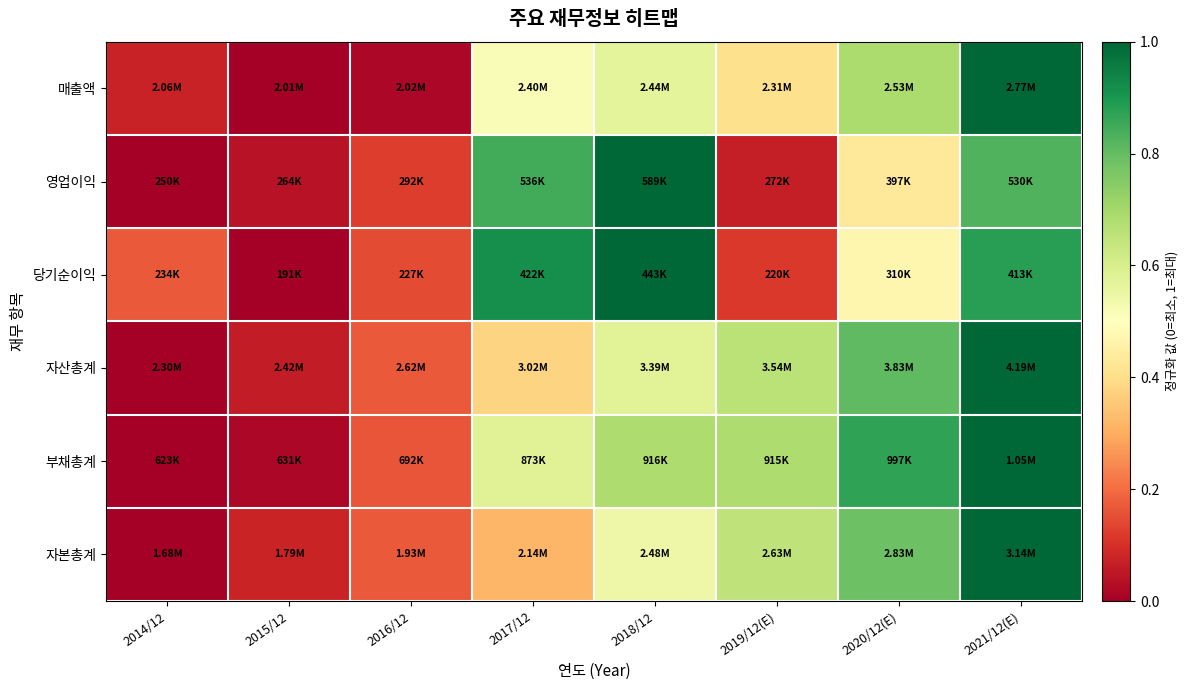

What is the greatest value displayed?

1.0